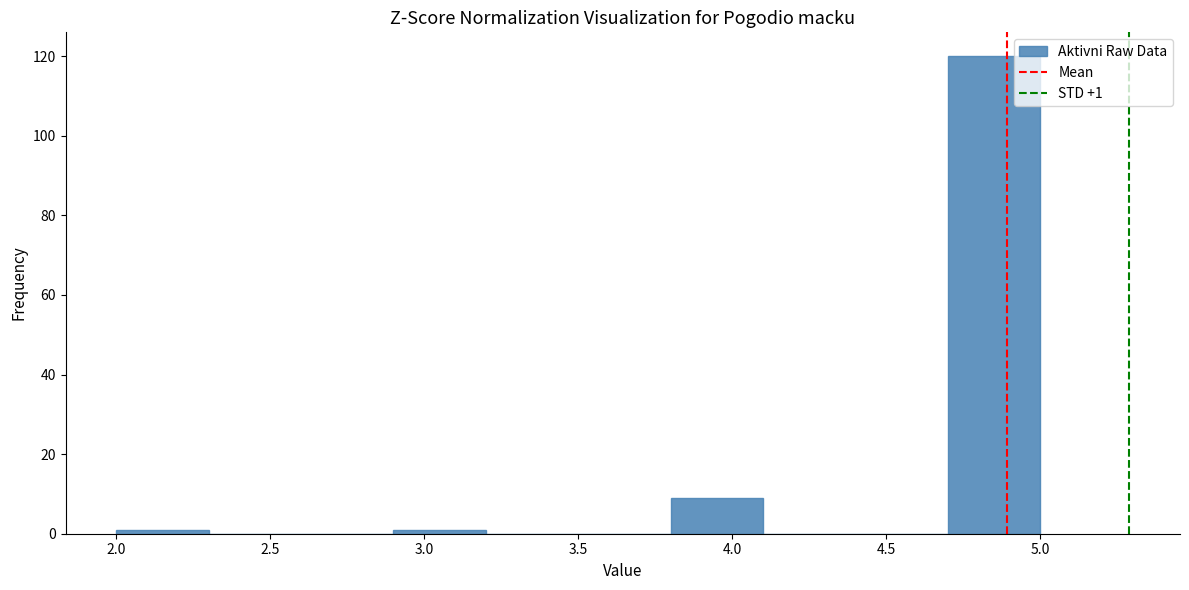

Over which range of the x-axis is the bar tallest?

4.7 to 5.0